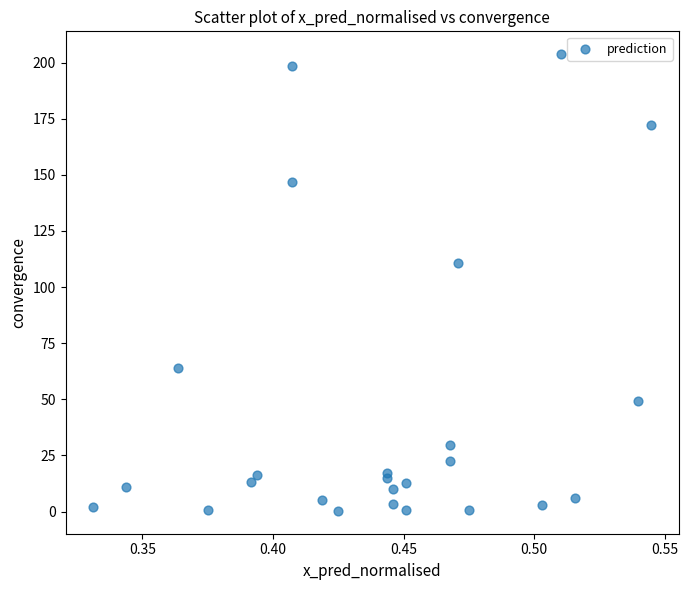

What Y value in the scatter plot is closest to 102?

110.7